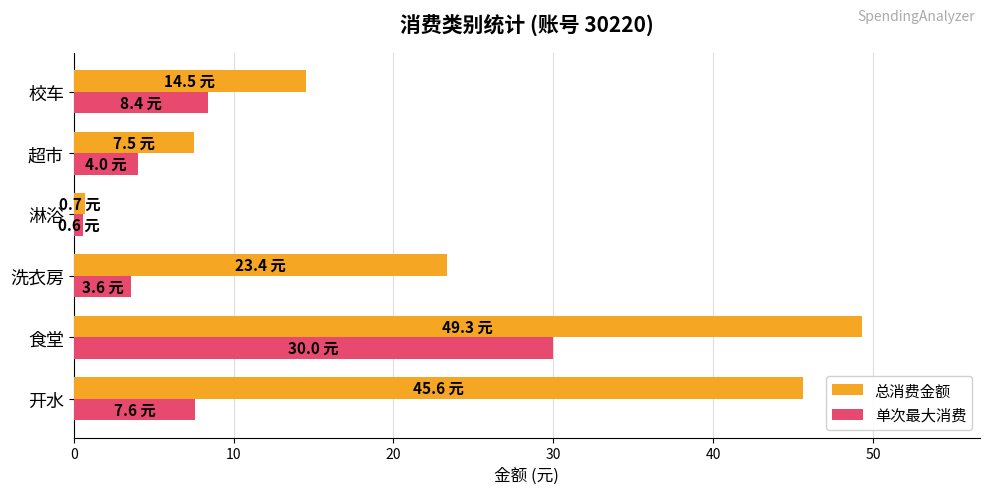

What is the total value across all series at 食堂?

79.3